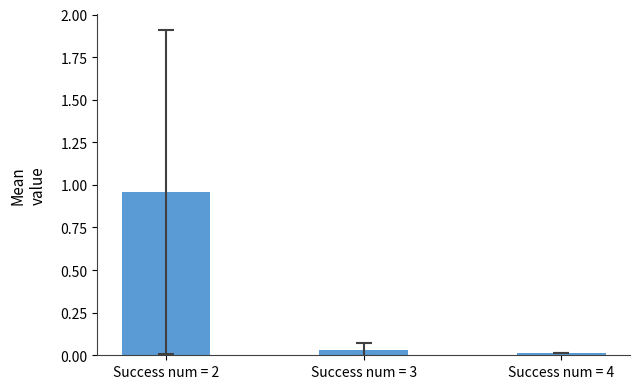

The value at Success num = 4 is 0.0. True or false?

True